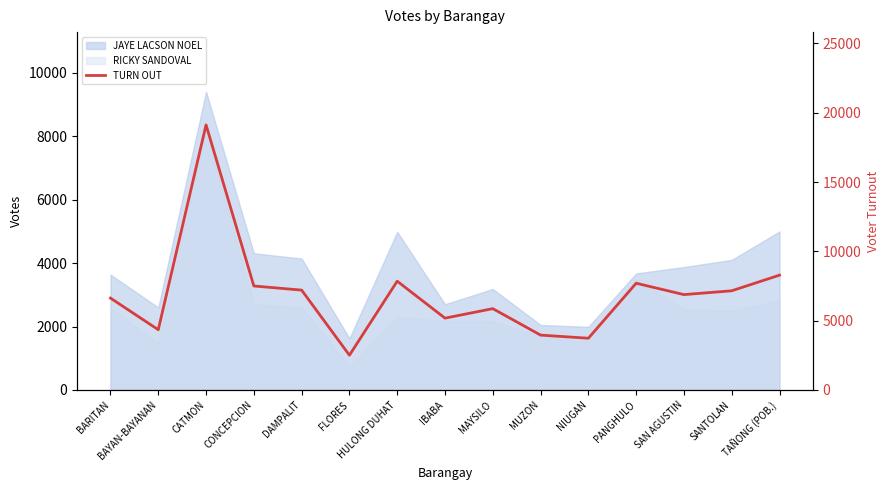

List the labels in order of value, smallest first.

FLORES, NIUGAN, MUZON, BAYAN-BAYANAN, IBABA, MAYSILO, BARITAN, SAN AGUSTIN, SANTOLAN, DAMPALIT, CONCEPCION, PANGHULO, HULONG DUHAT, TAÑONG (POB.), CATMON